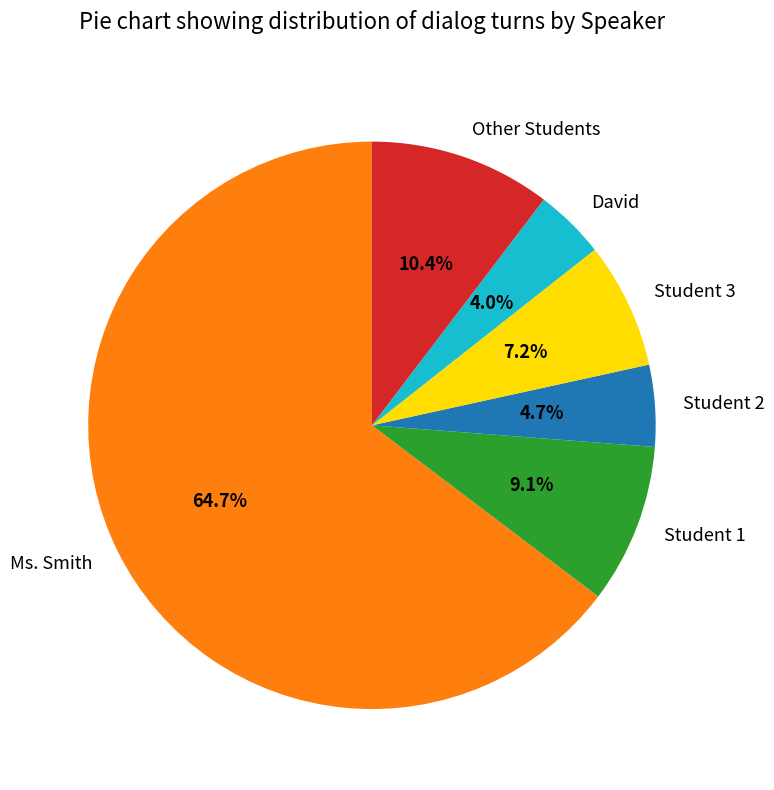

The Ms. Smith slice represents 76% of the pie. True or false?

False